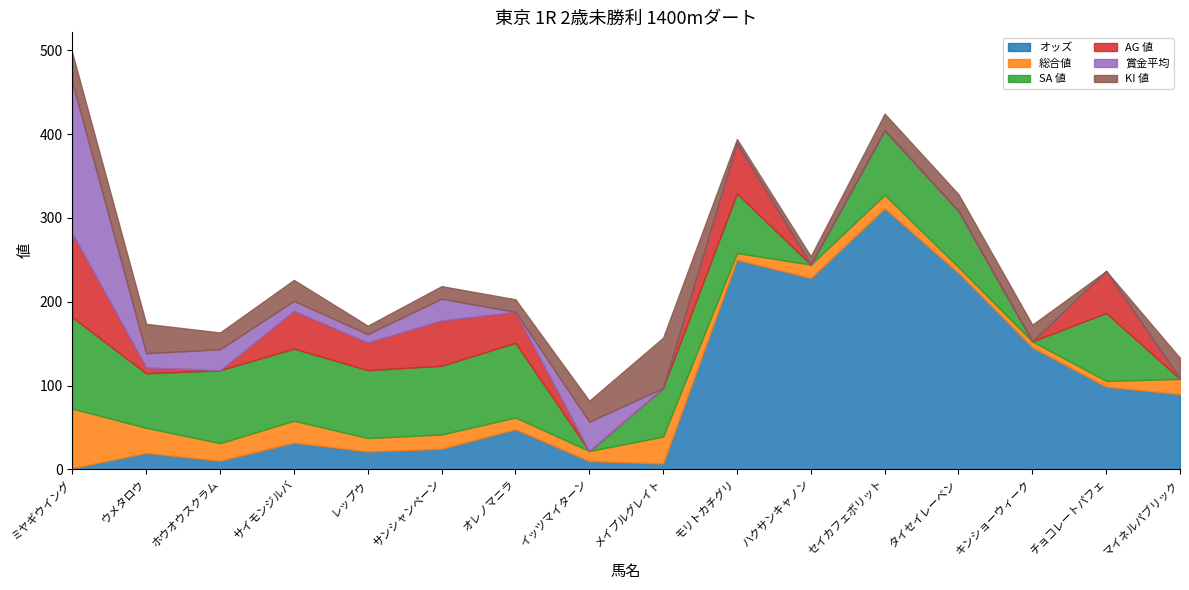

At how many categories does at least one series exceed 95?

7